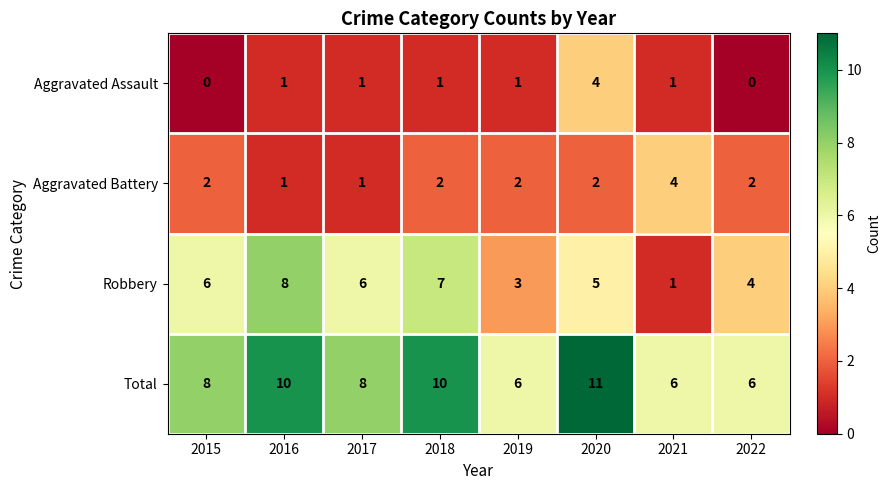

What value does the Total series have at 2021?

6